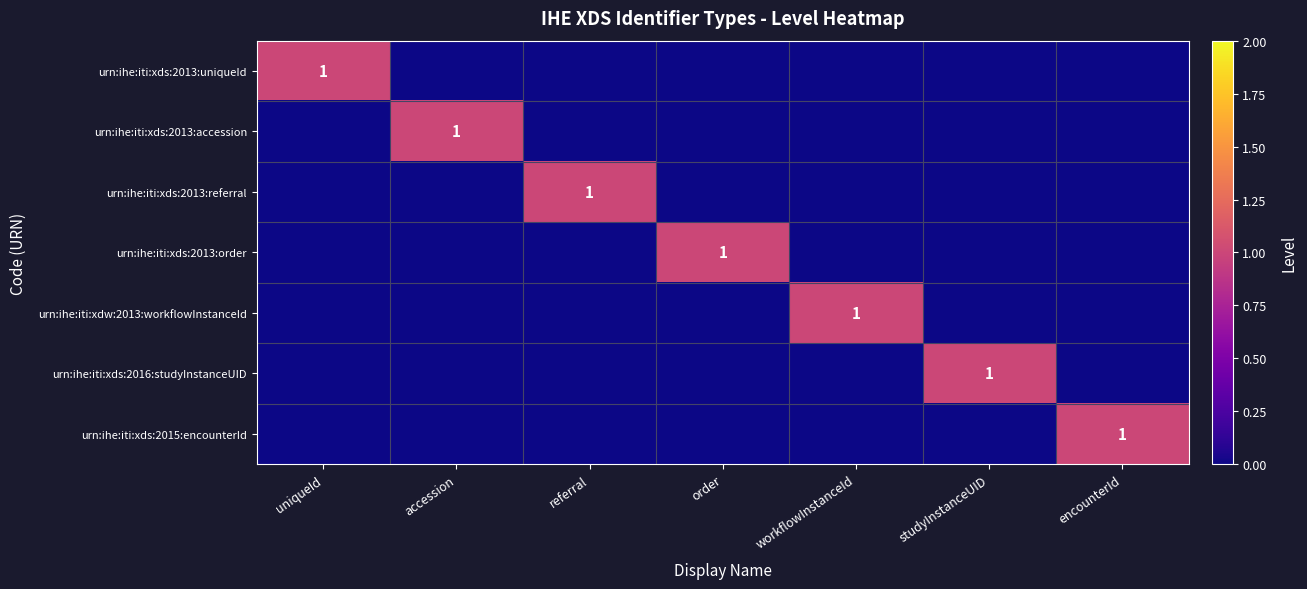

True or false: urn:ihe:iti:xds:2016:studyInstanceUID has a value of 0 at studyInstanceUID.

False